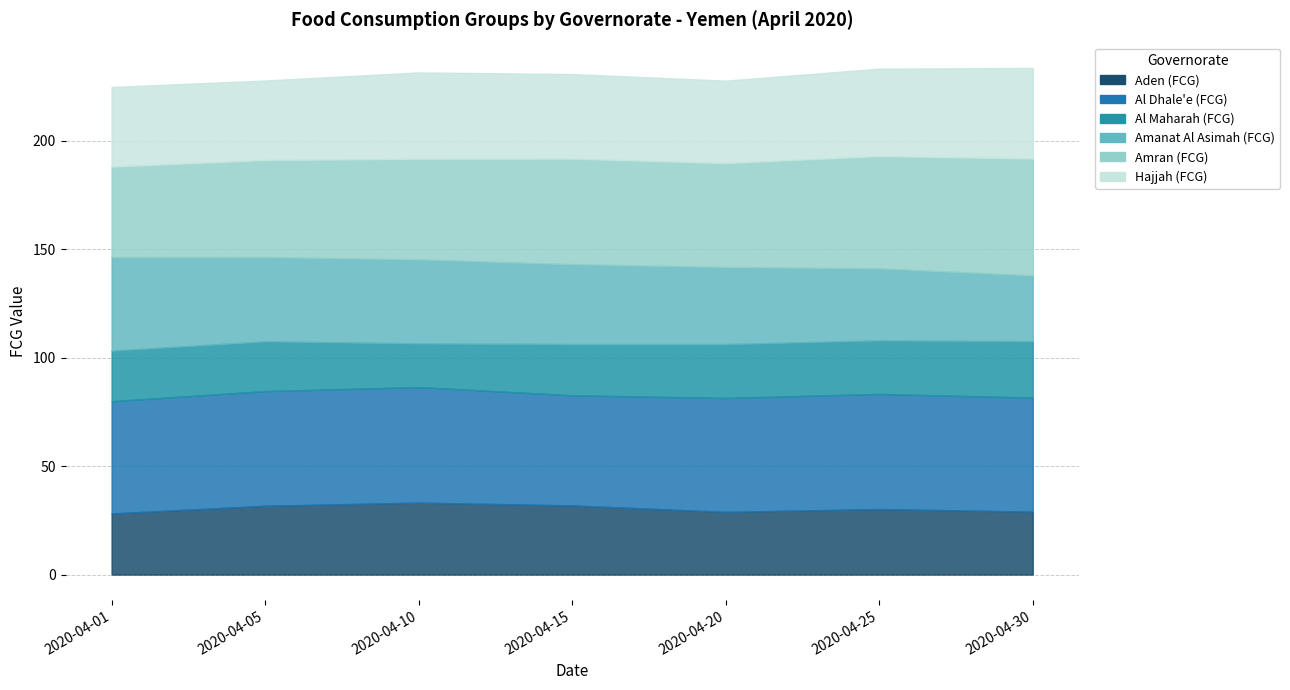

True or false: Al Maharah (FCG) has a value of 26.0 at 2020-04-30.

True